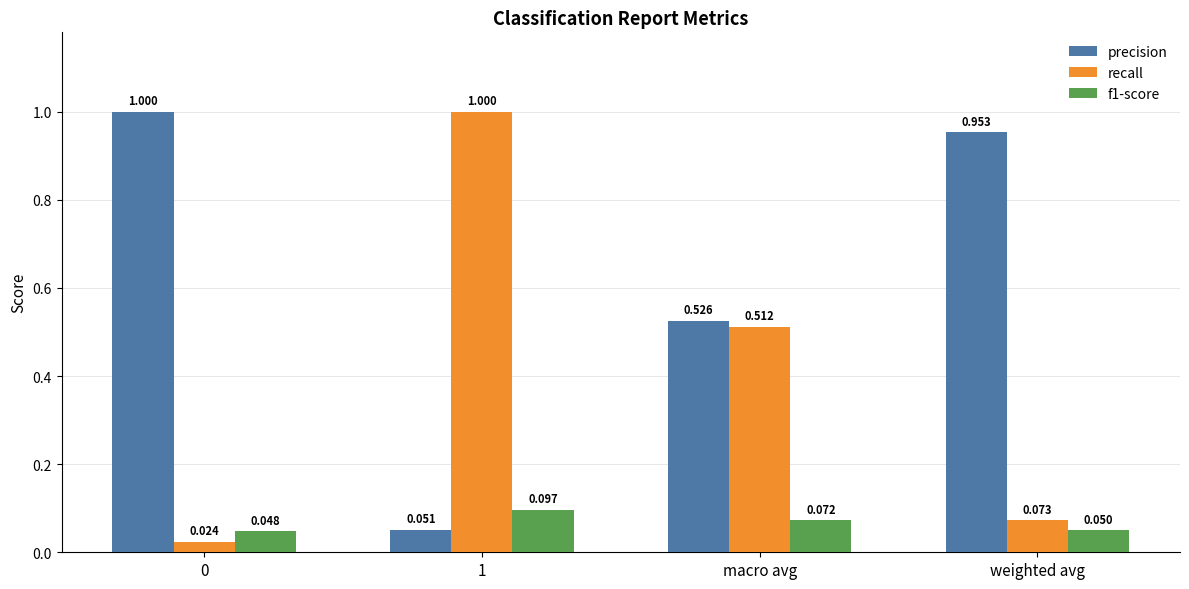

Is the value of precision at 0 greater than the value of recall at 0?

Yes